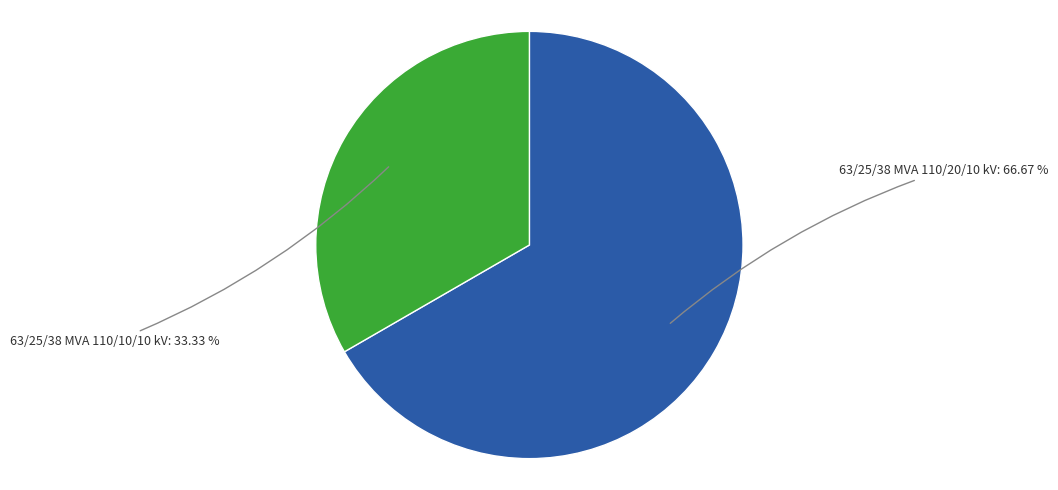

Is there a majority slice in this chart?

Yes